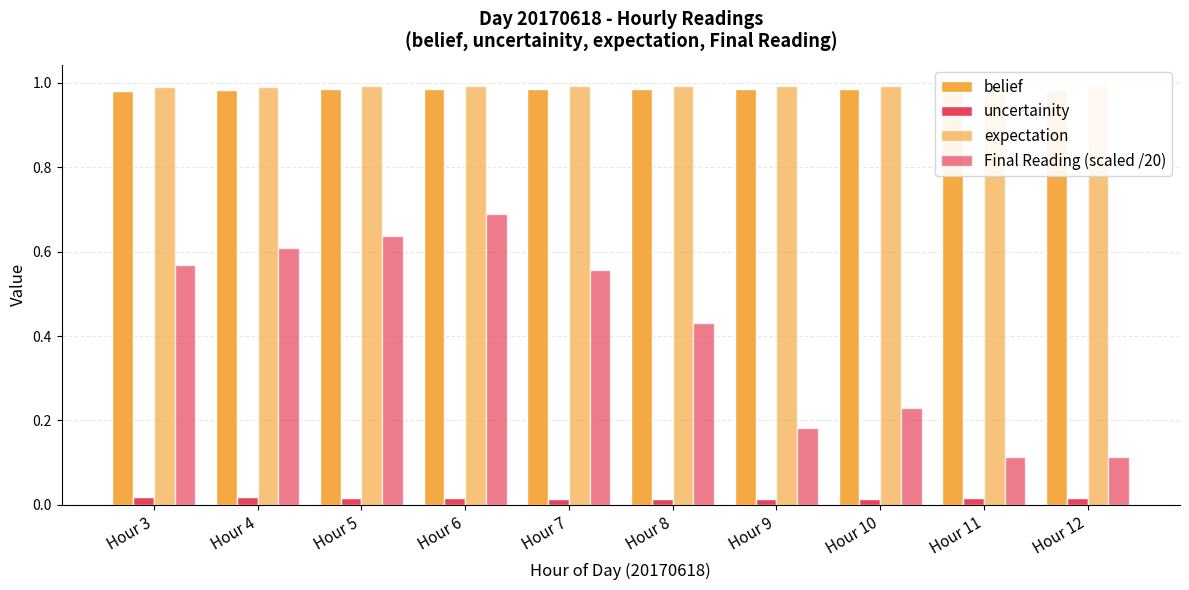

Reading left to right, what are all the values shown in this chart?

belief: 1.0	1.0	1.0	1.0	1.0	1.0	1.0	1.0	1.0	1.0
uncertainity: 0.0	0.0	0.0	0.0	0.0	0.0	0.0	0.0	0.0	0.0
expectation: 1.0	1.0	1.0	1.0	1.0	1.0	1.0	1.0	1.0	1.0
Final Reading (scaled /20): 0.6	0.6	0.6	0.7	0.6	0.4	0.2	0.2	0.1	0.1